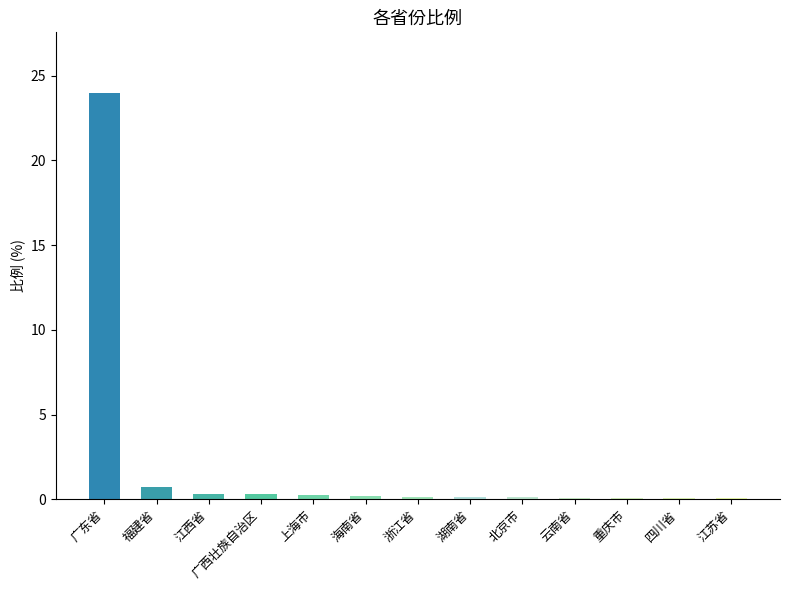

What is the average value?

2.0